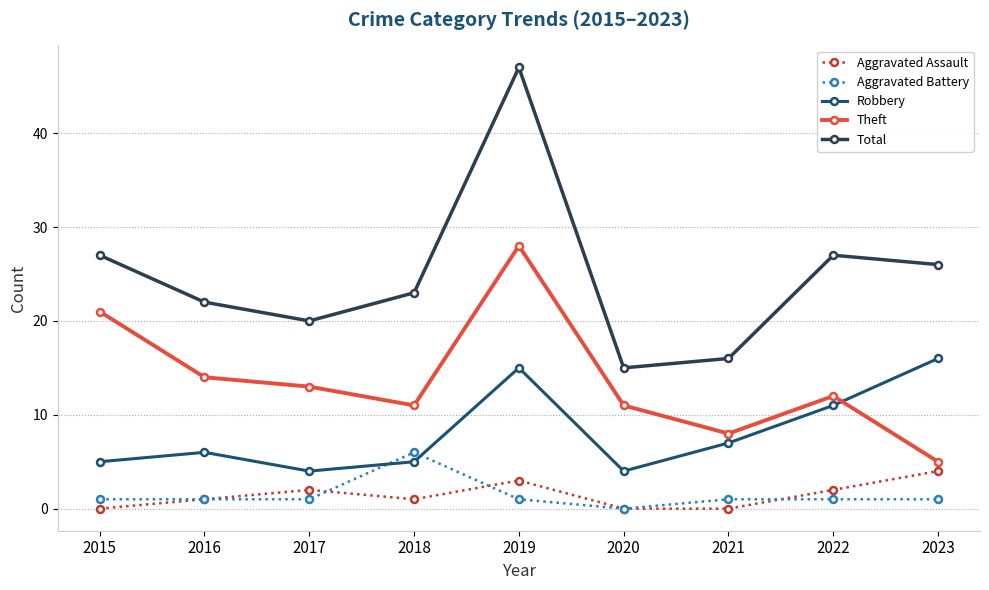

What is the total value across all series at 2023?

52